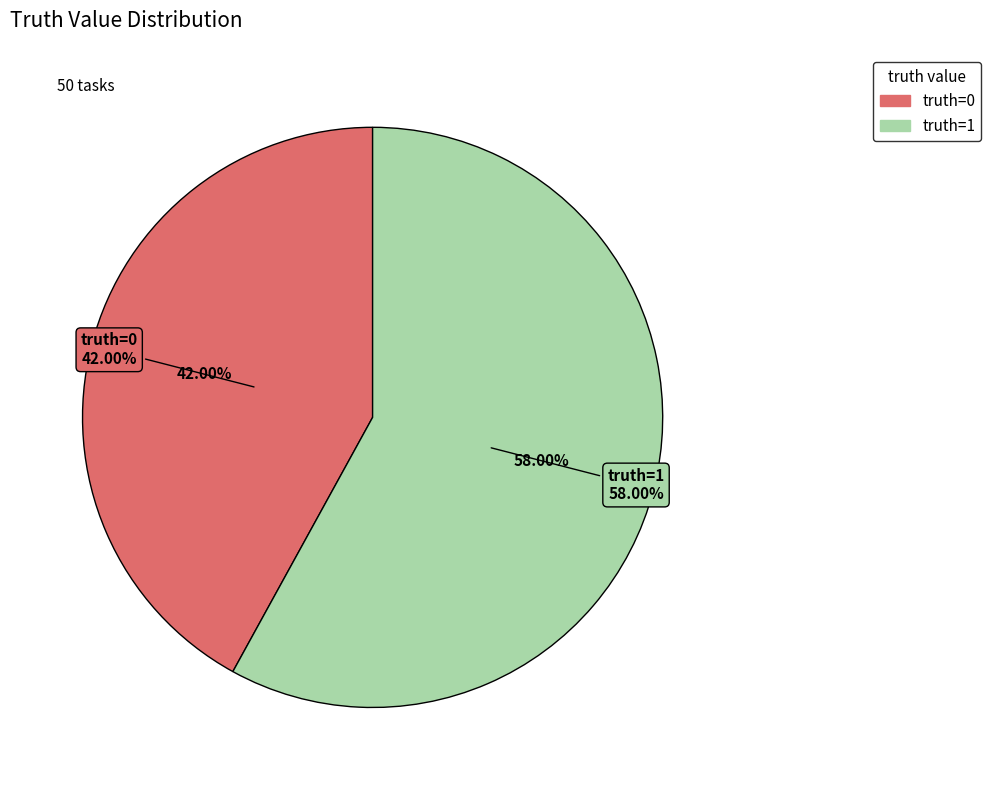

How many segments does this pie chart have?

2